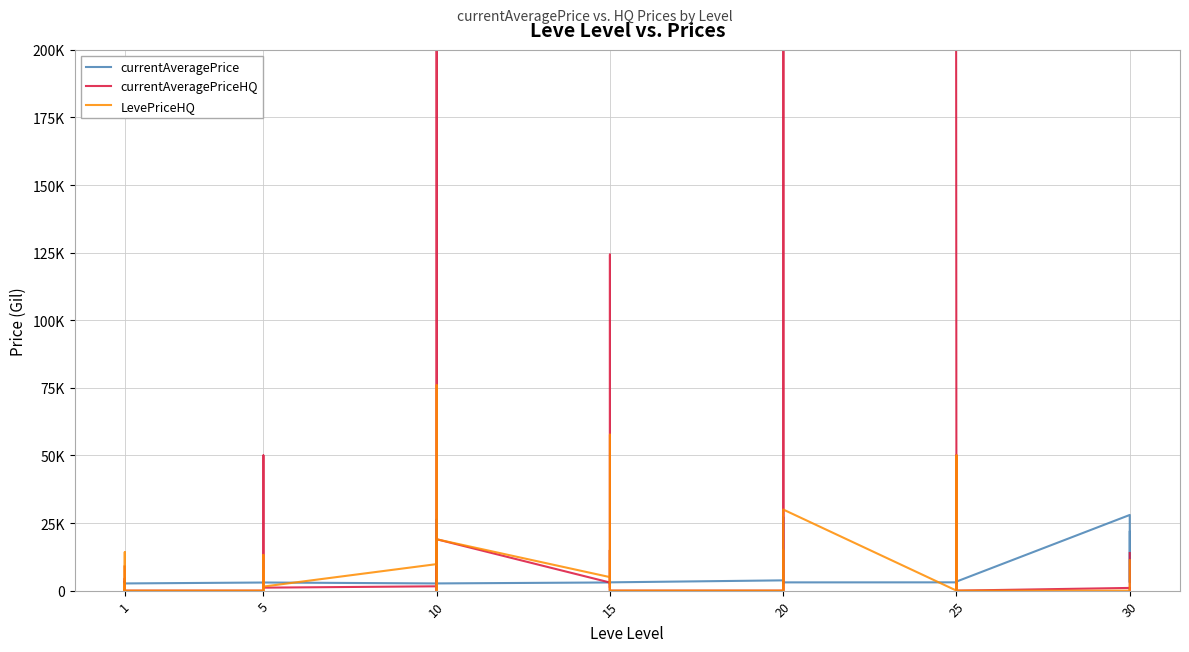

How many positive values does the LevePriceHQ series have?

18